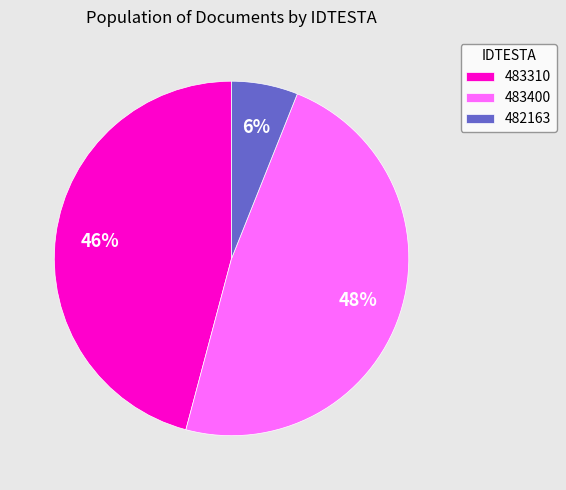

True or false: 483310 accounts for 33% of the total.

False